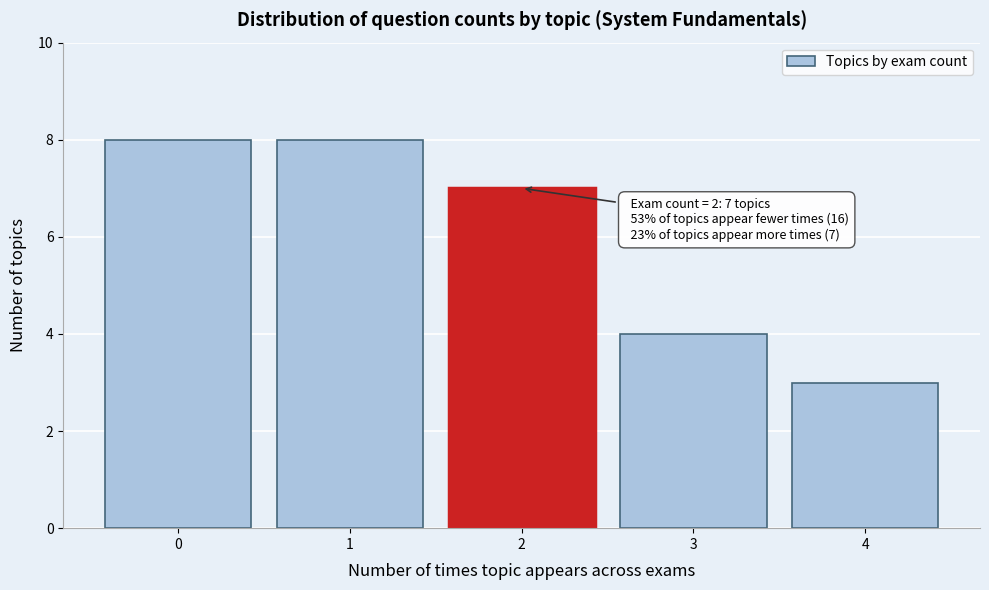

Reading right to left, list all the values displayed in this chart.

4=3	3=4	2=7	1=8	0=8